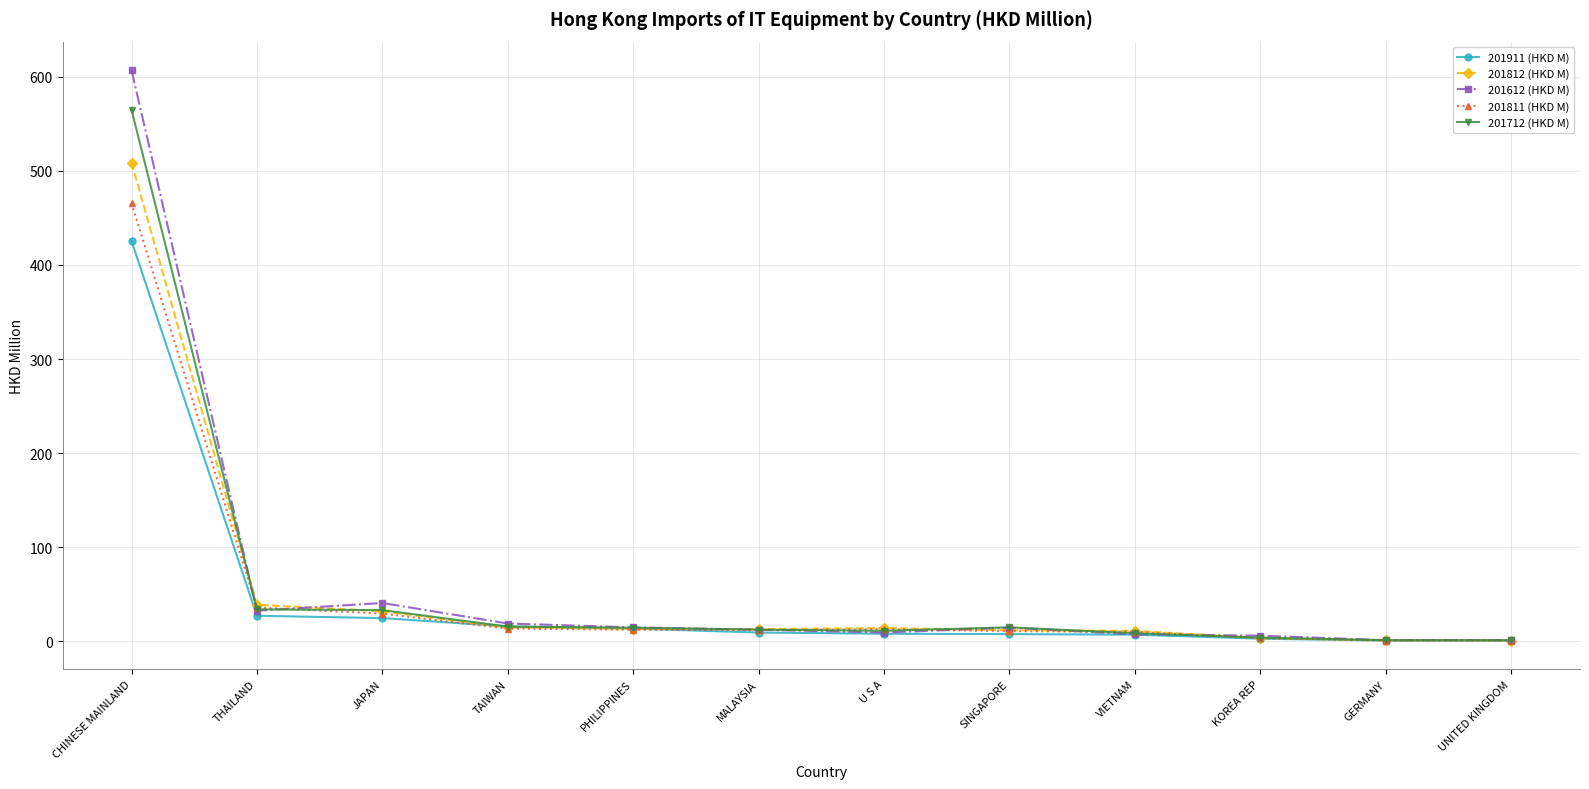

What is the label of the 11th point from the left?

GERMANY